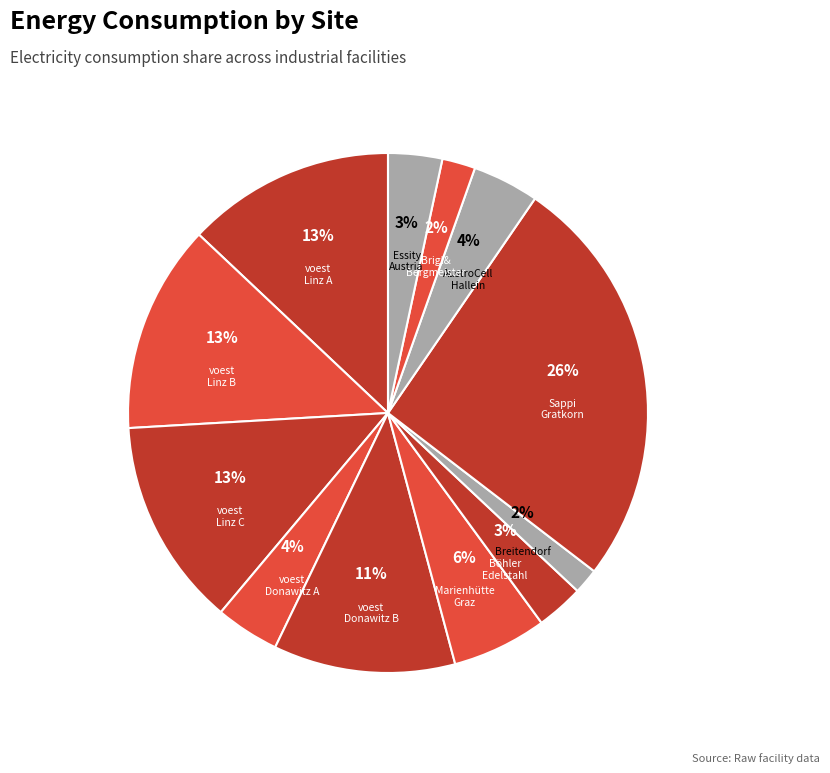

To the nearest percent, what portion does Marienhütte Graz represent?

6%